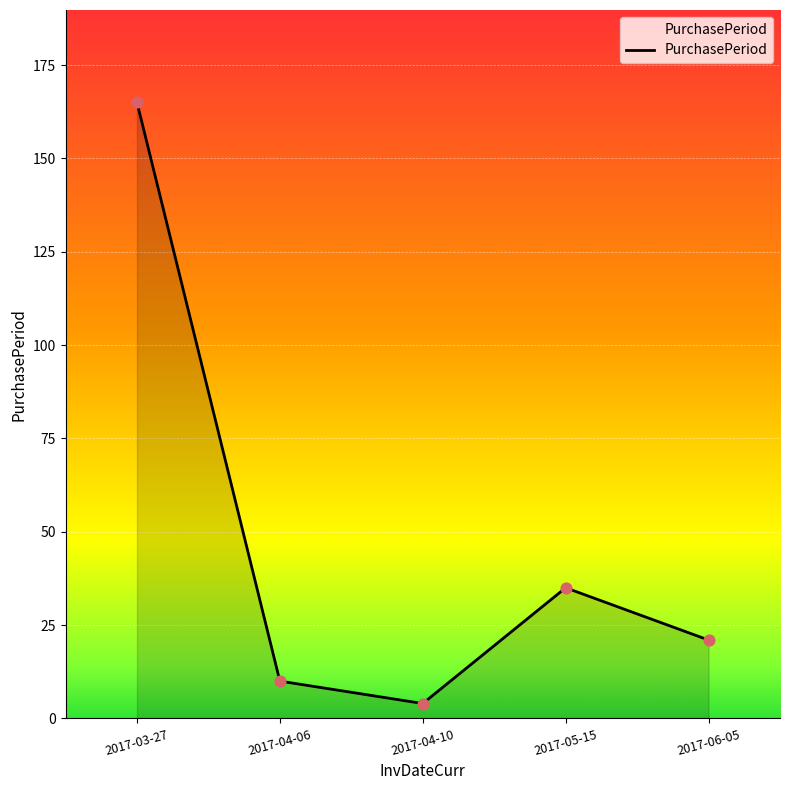

What is the change in value from 2017-03-27 to 2017-04-06?

-155